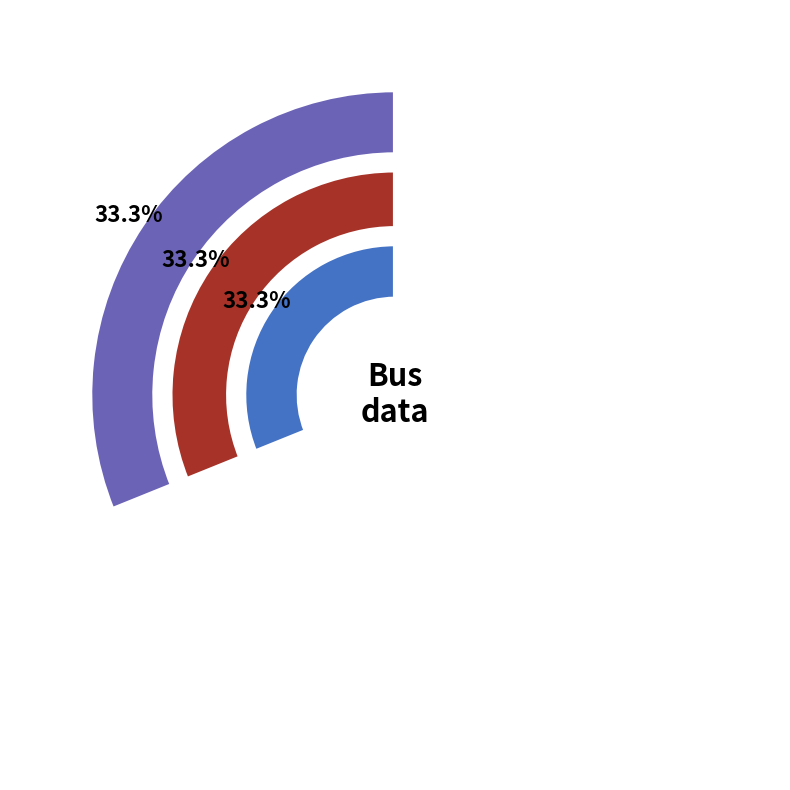

To the nearest percent, what is the average slice percentage?

33%